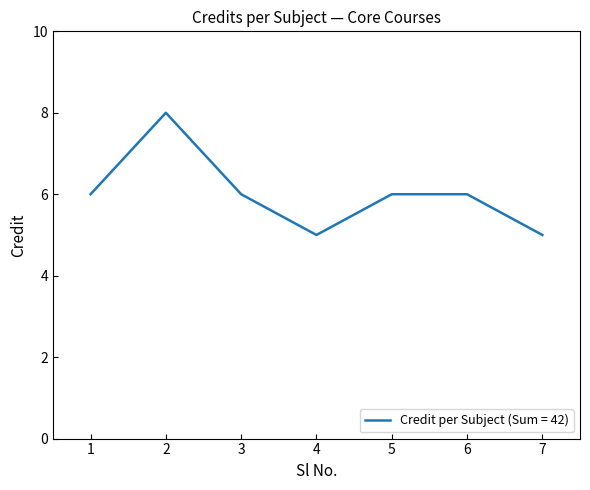

What is the maximum value shown in the chart?

8